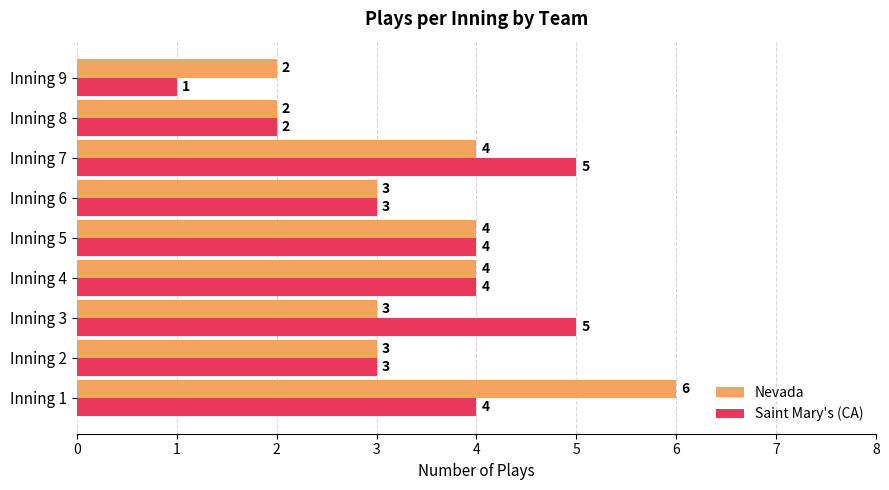

Which series changed the most between Inning 3 and Inning 7?

Nevada